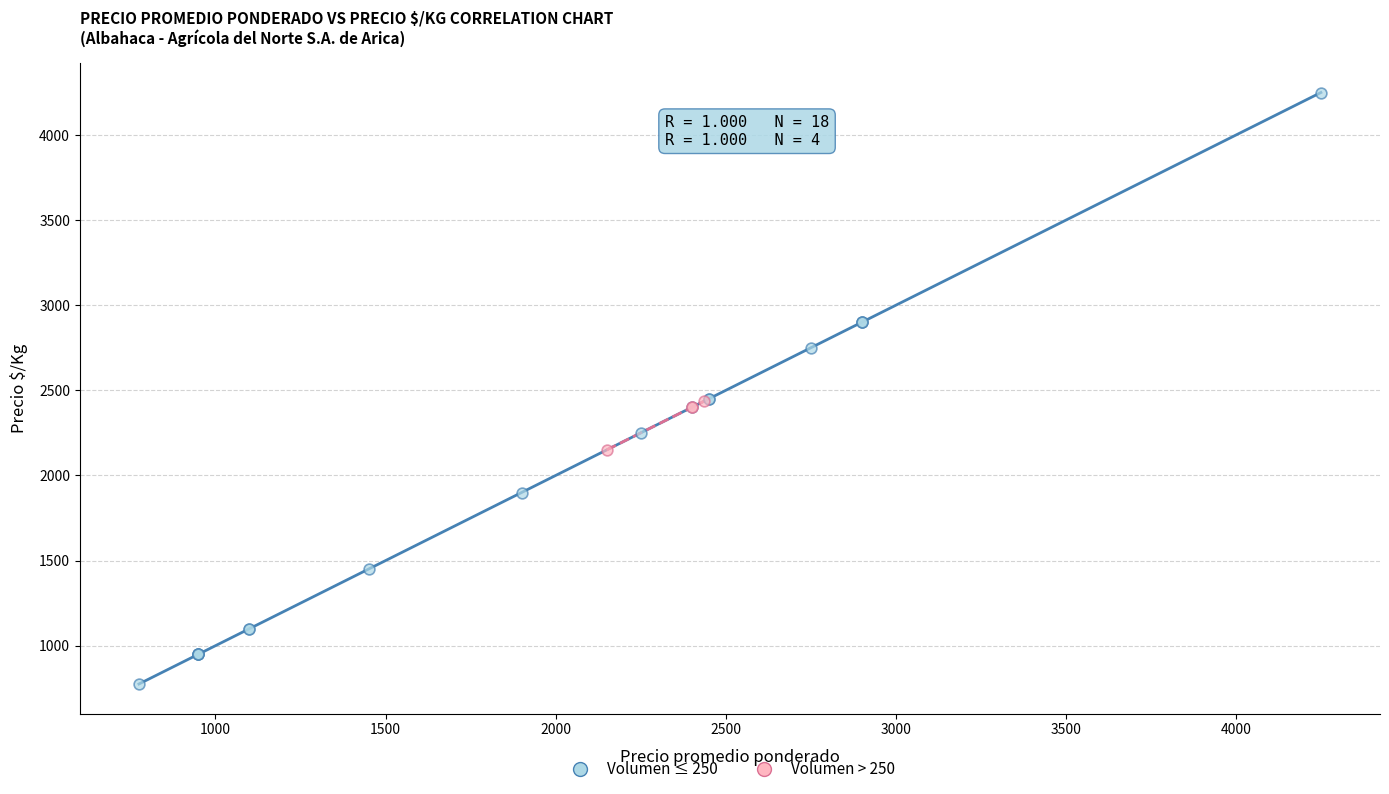

Which series has the widest spread of Y values?

Volumen ≤ 250